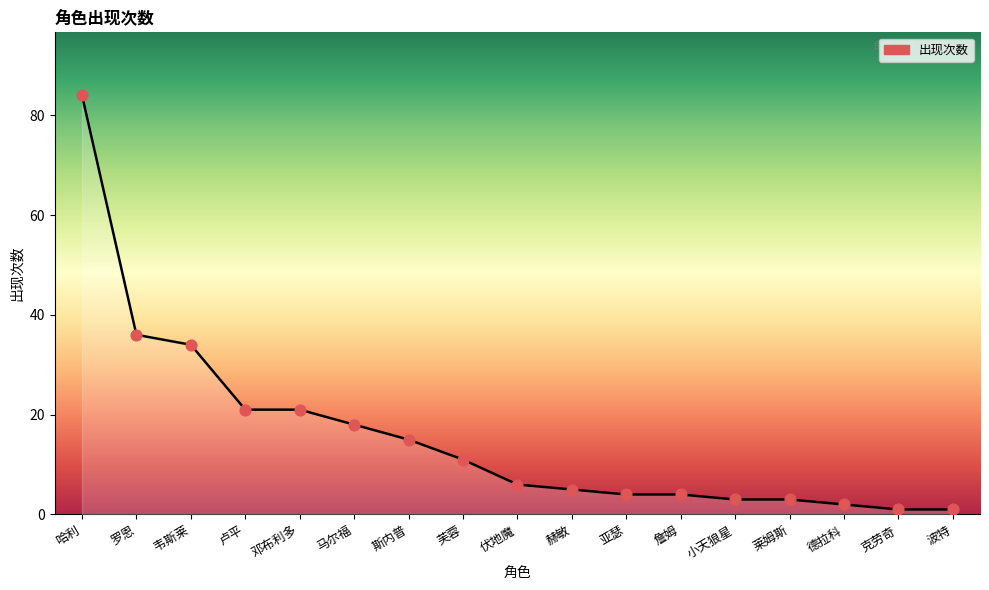

Between 赫敏 and 罗恩, which is larger?

罗恩